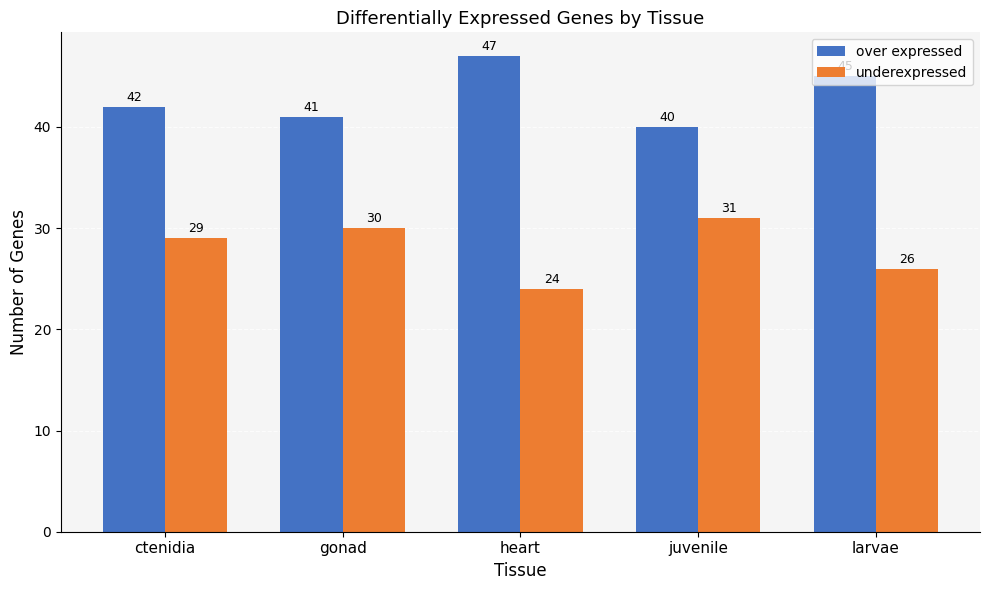

What is the highest value of the underexpressed series?

31